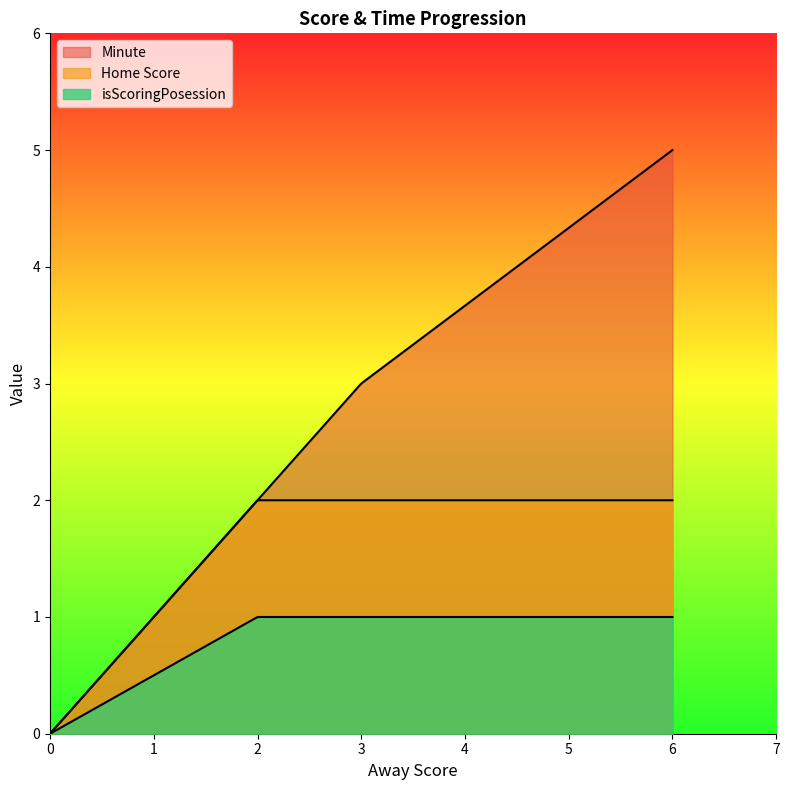

True or false: isScoringPosession has more than 0 interior local peaks.

False